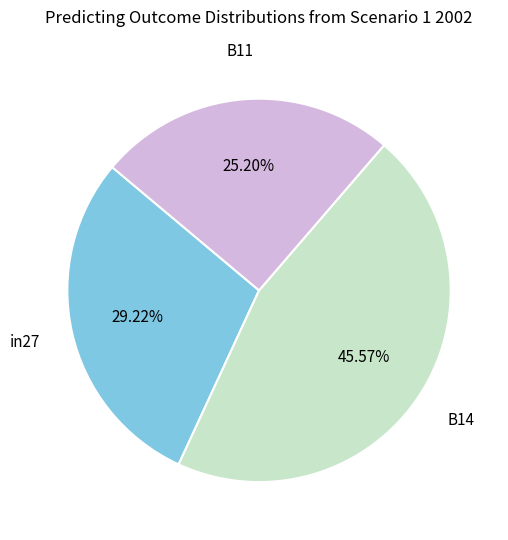

To the nearest percent, what is the difference between the largest and smallest slice percentages?

20%